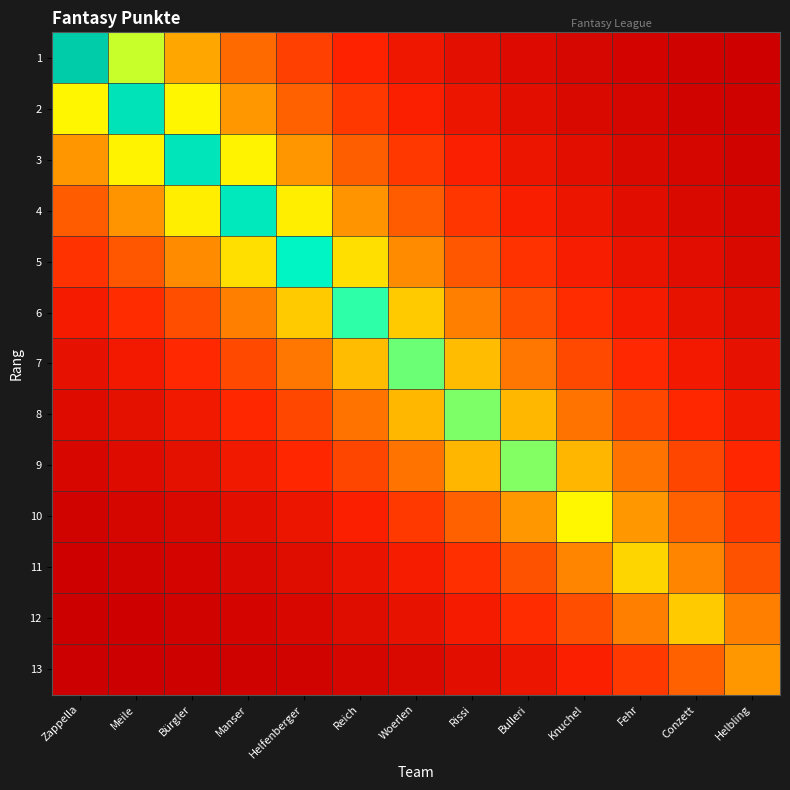

What is the difference between the highest and lowest values at Manser?

1503.4